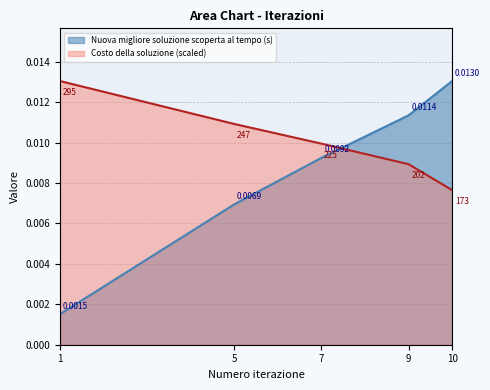

Where do Costo della soluzione and Nuova migliore soluzione scoperta al tempo (s) first cross each other?

7 and 9